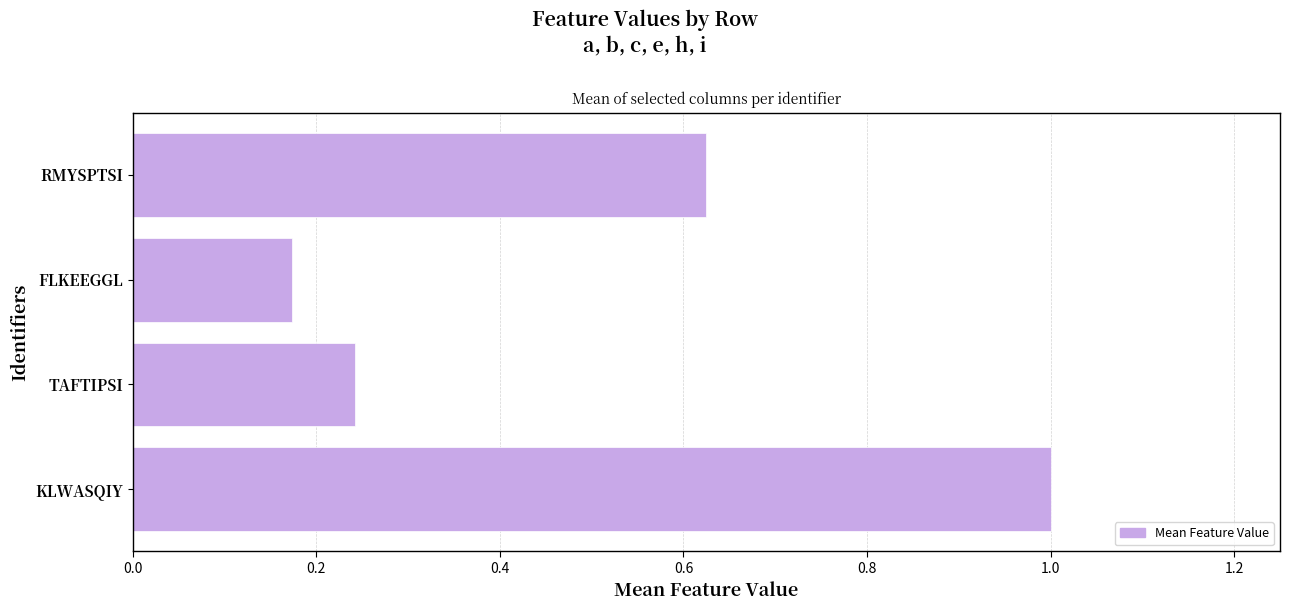

How many bars are there in total?

4